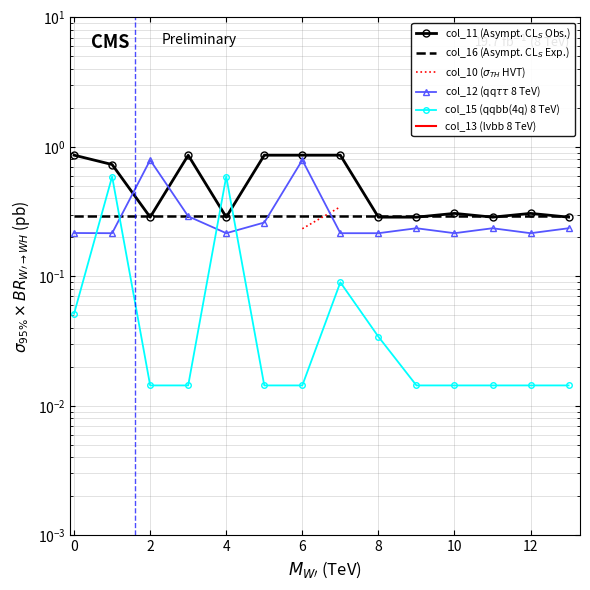

Count the number of data series in this chart.

6